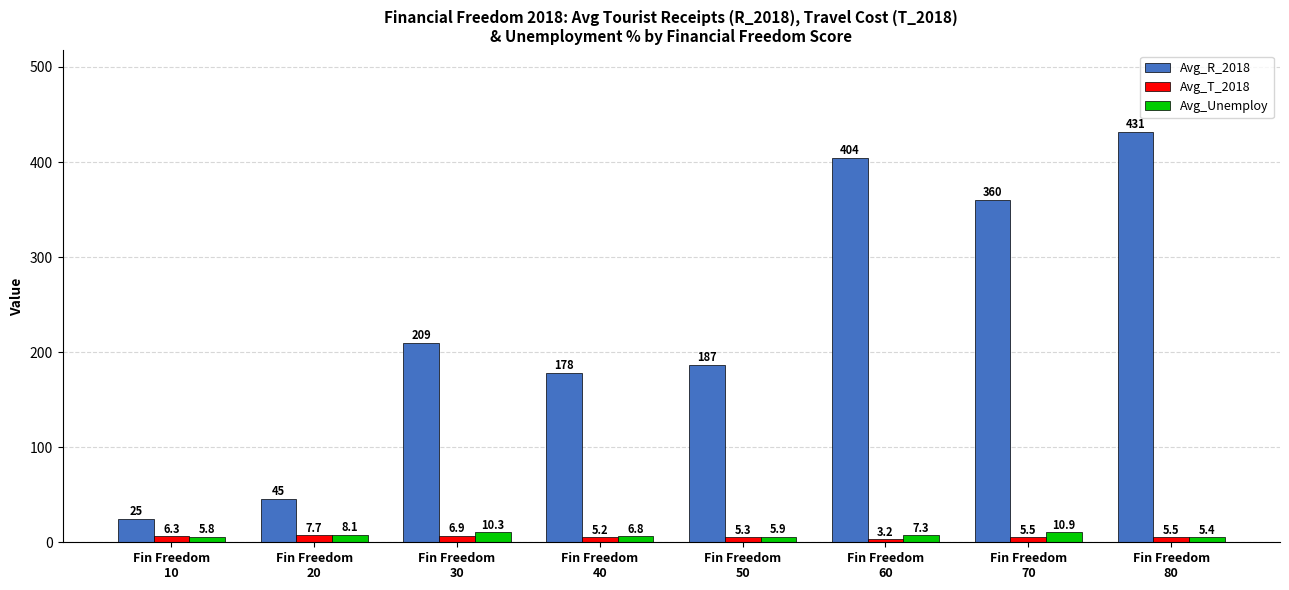

Which series has the largest range (max minus min)?

Avg_R_2018